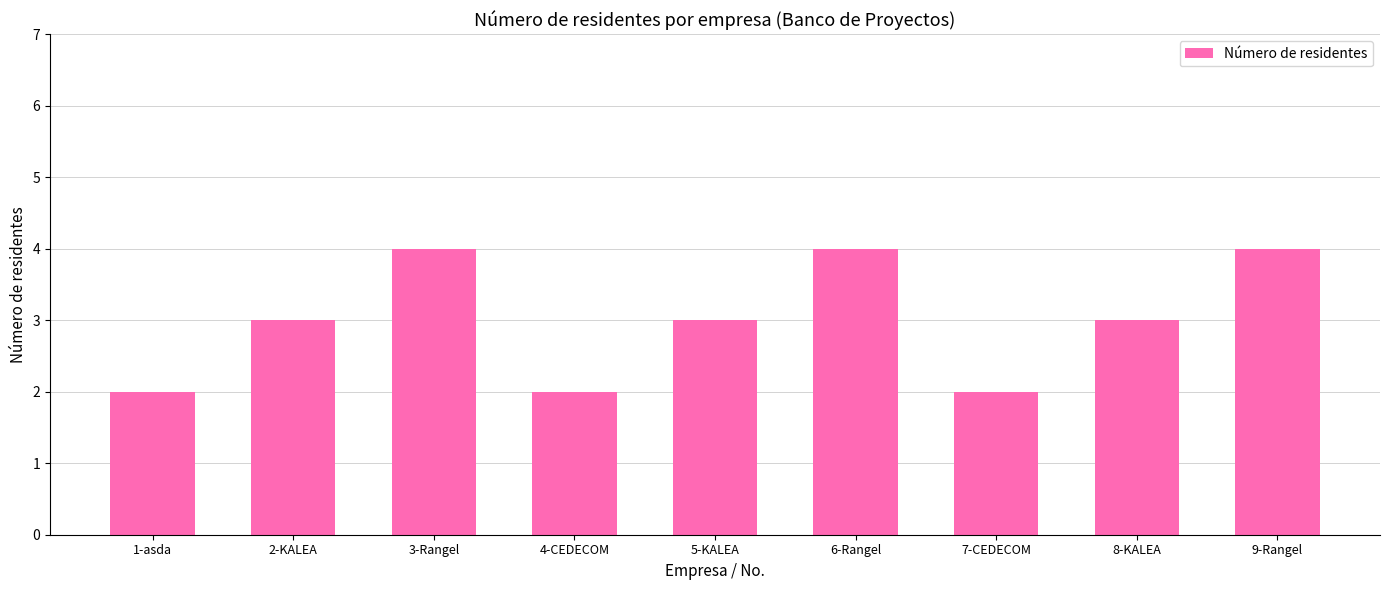

Reading left to right, what are all the values shown in this chart?

2	3	4	2	3	4	2	3	4